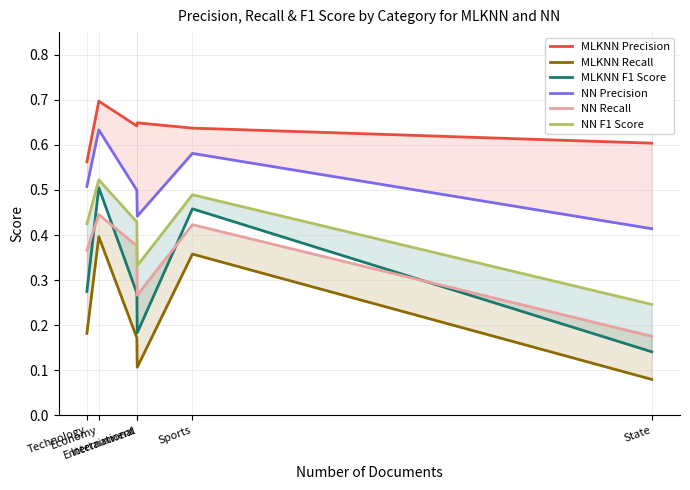

Where is NN F1 Score nearest to the value 0?

State